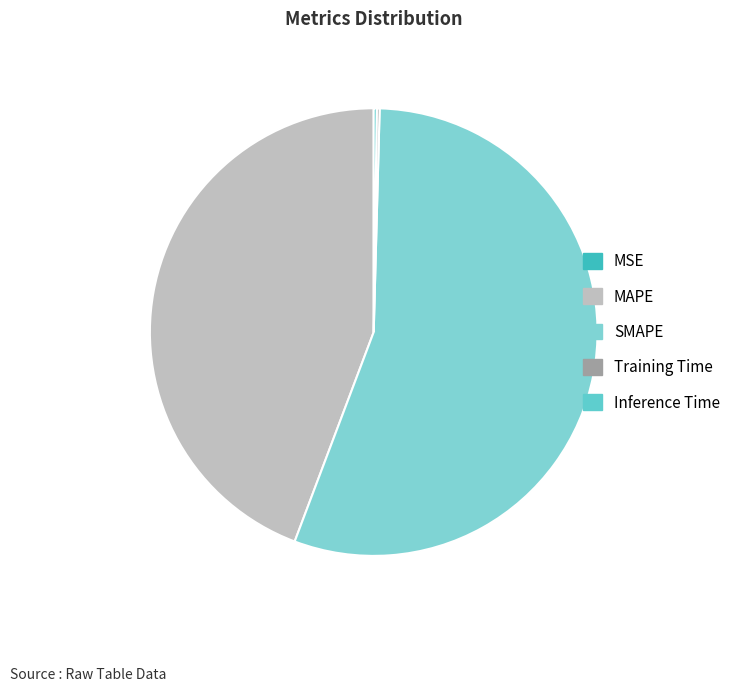

Rank the categories by value from highest to lowest.

SMAPE, MAPE, Inference Time, Training Time, MSE